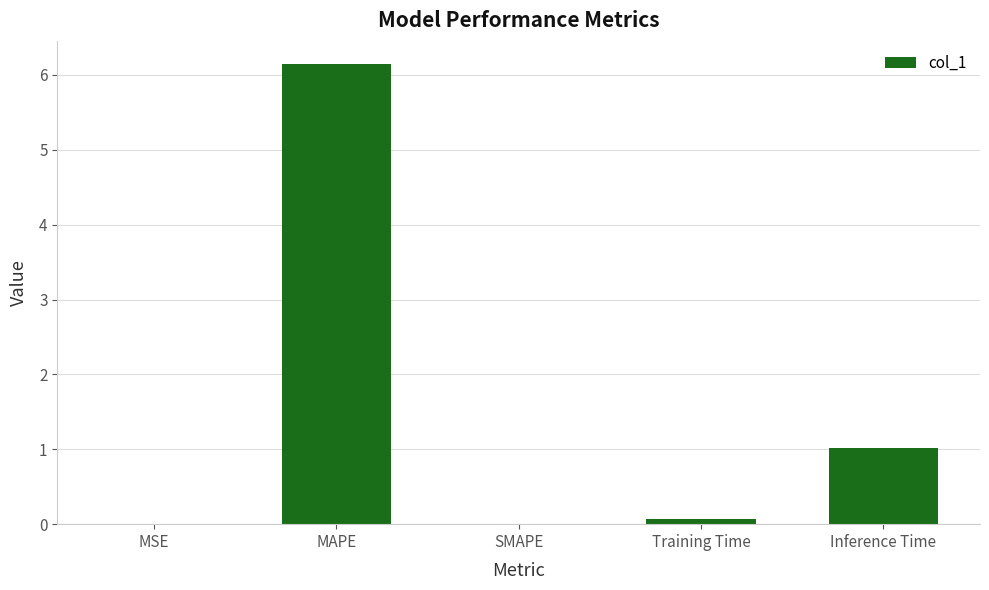

What is the average value?

1.4